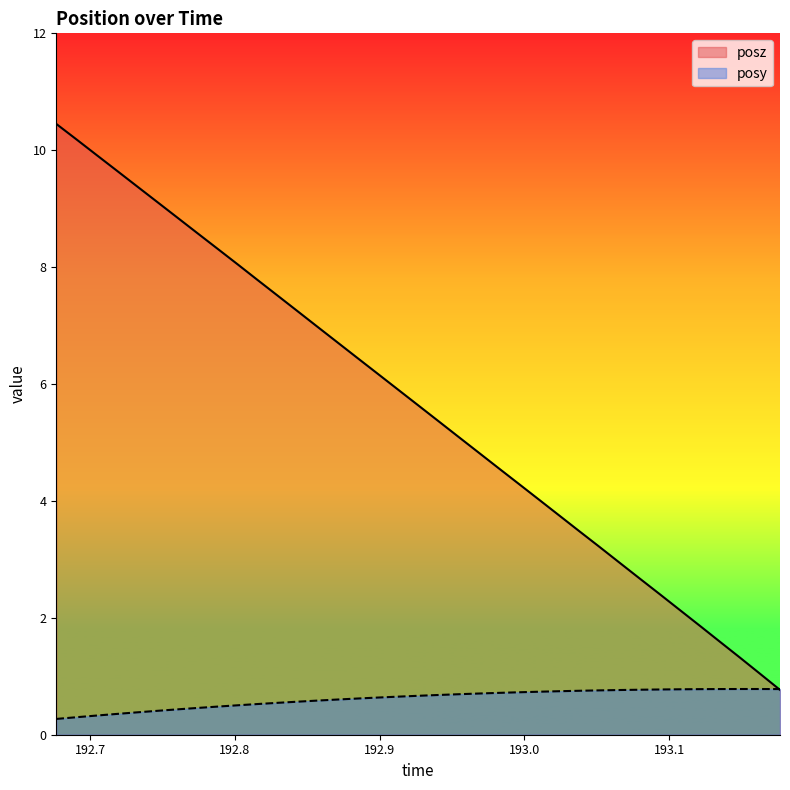

After their last crossing, which series has the higher values: posz or posy?

posy